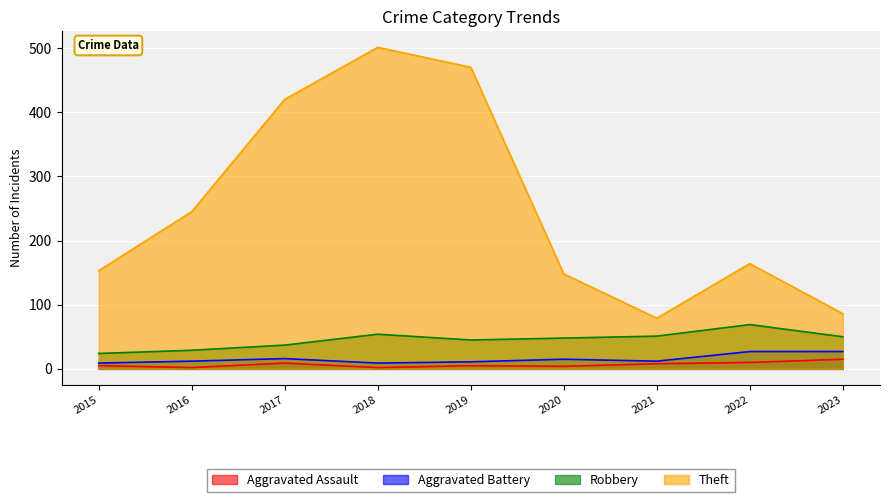

True or false: Robbery and Theft cross at least once.

False